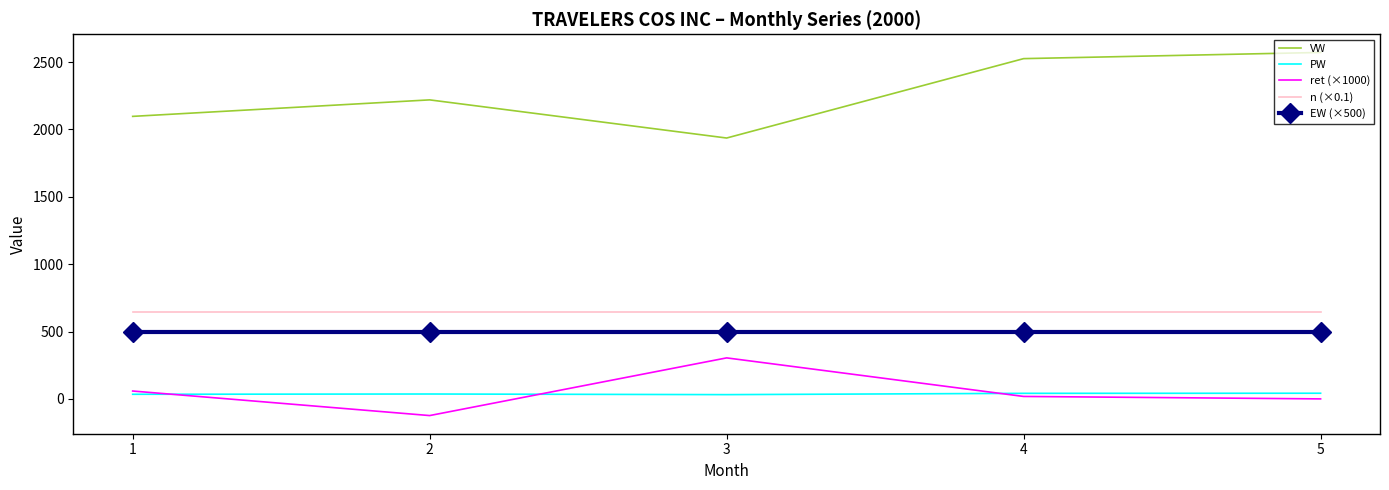

Count the number of categories in the chart.

5